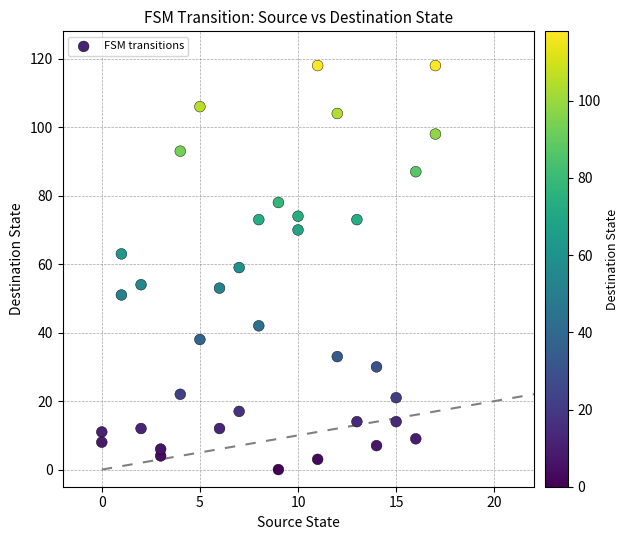

What is the range of Y values (max minus min)?

118